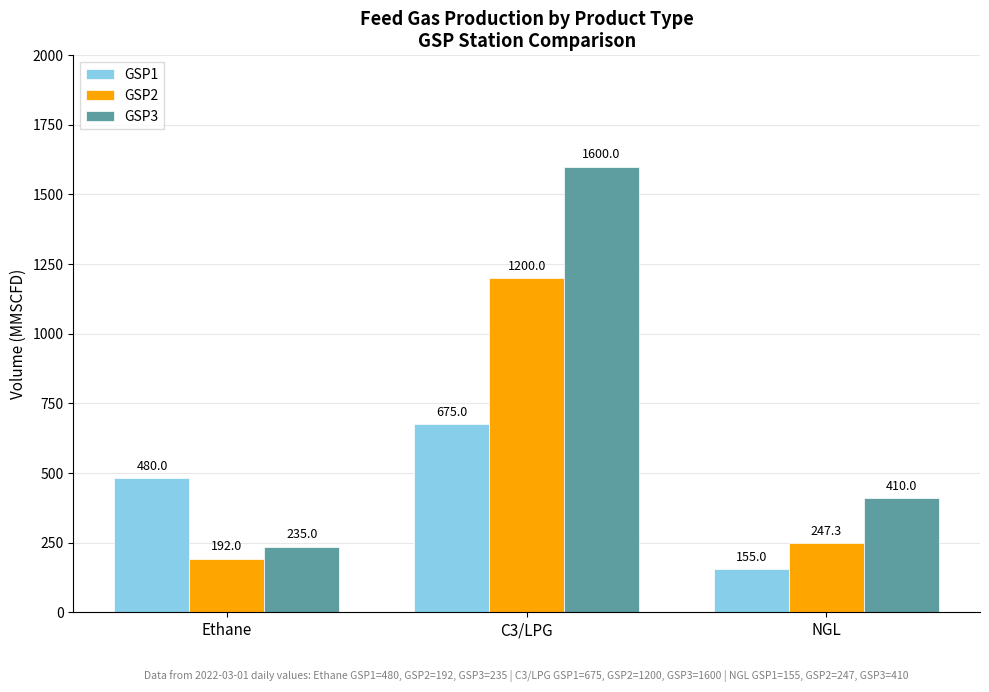

The value of GSP1 at C3/LPG is 446.3. True or false?

False